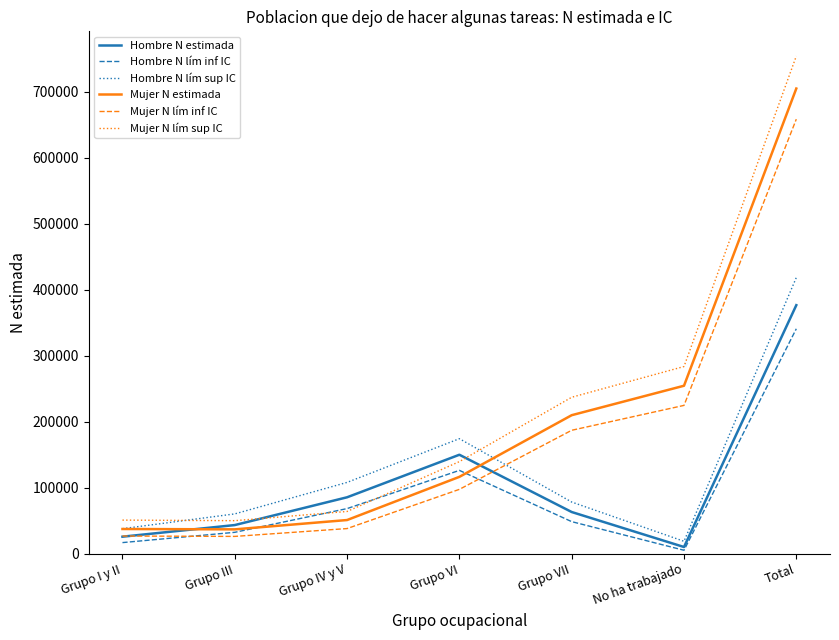

How many lines are shown in the chart?

6